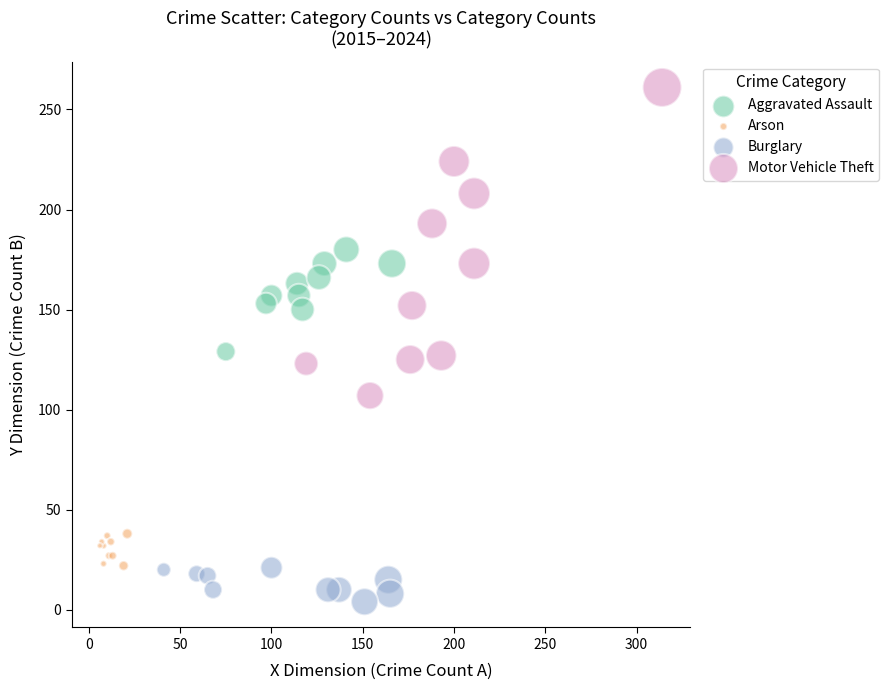

Which series reaches the minimum Y coordinate?

Burglary